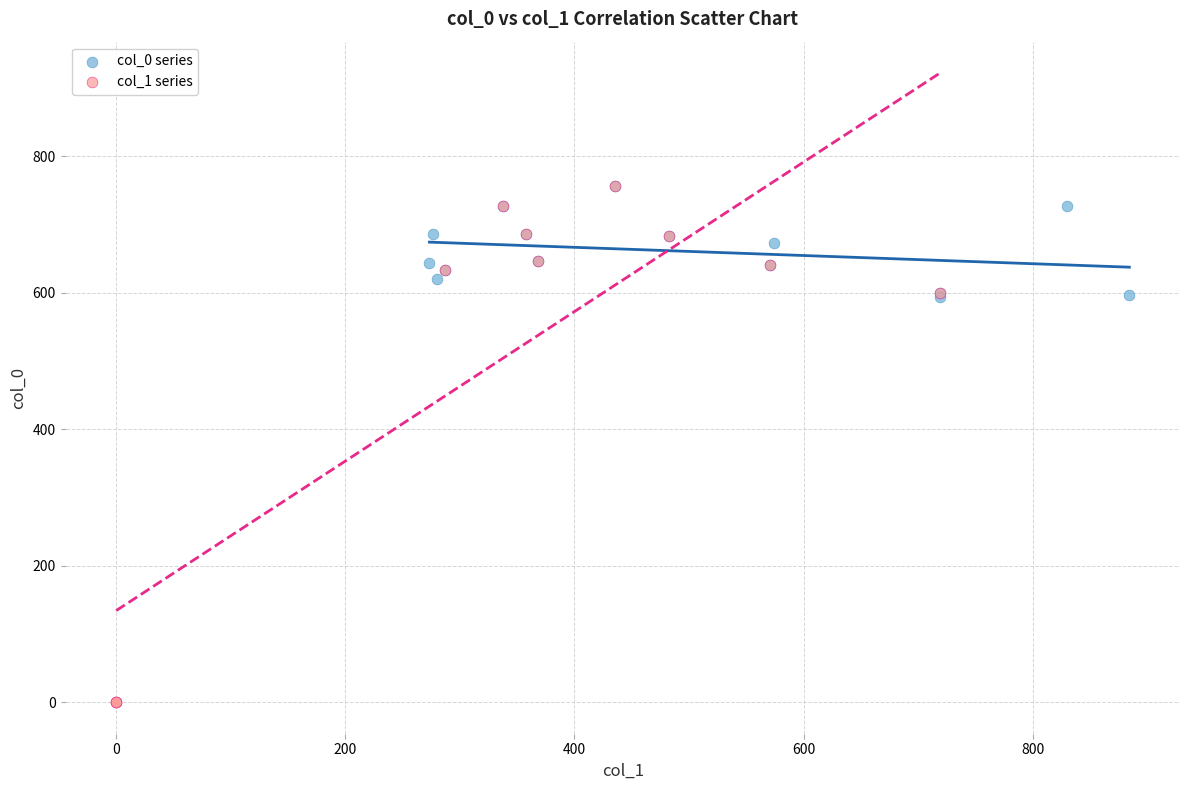

Which series reaches the minimum Y coordinate?

col_1 series